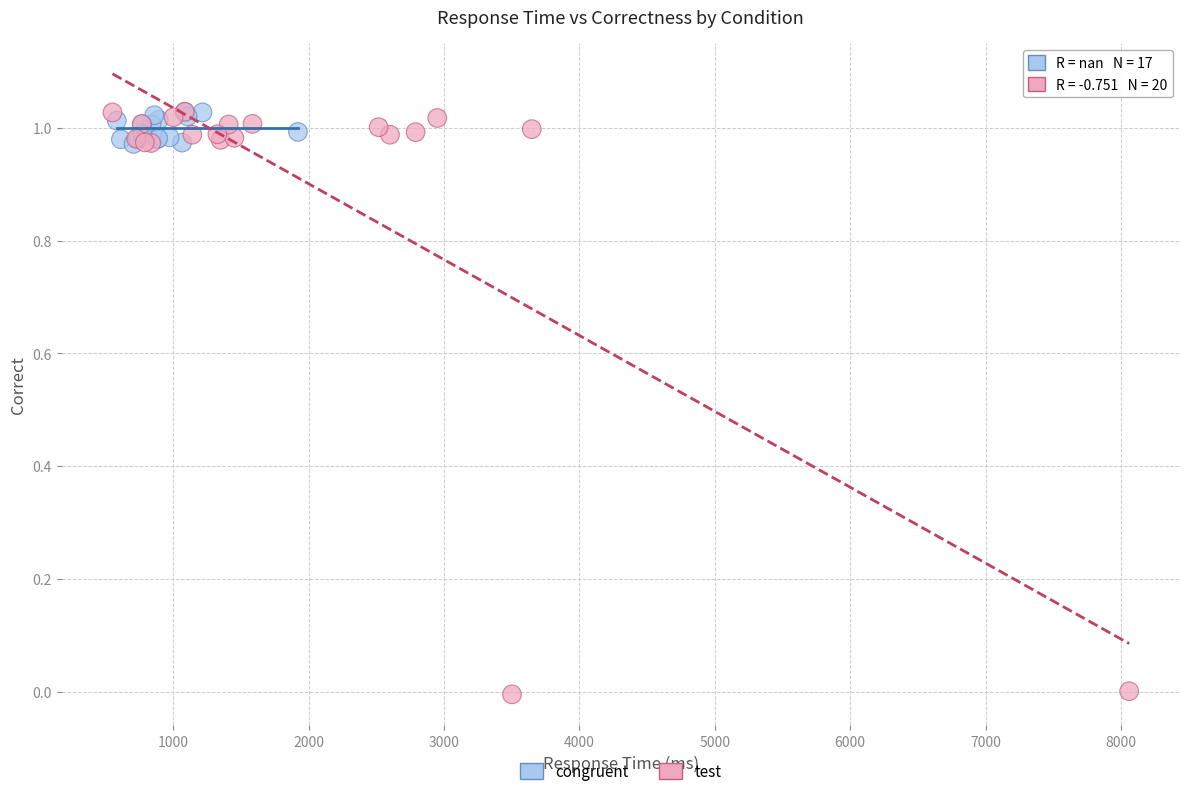

Which series contains the lowest Y value?

test